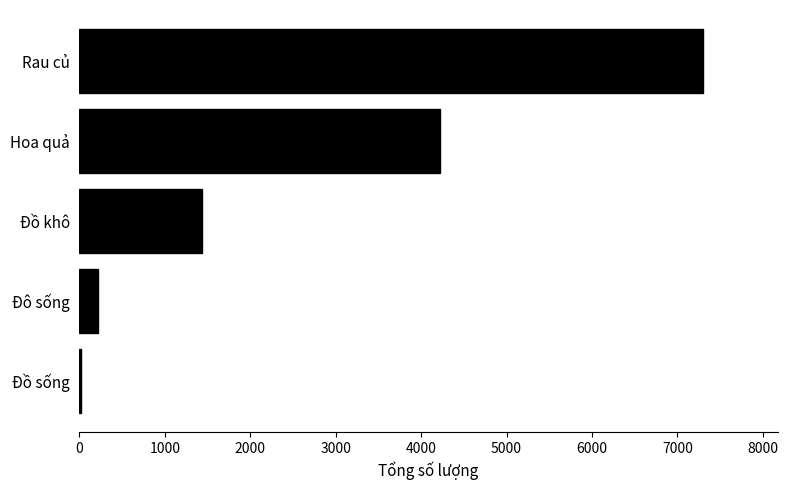

Read the value at Hoa quả.

4225